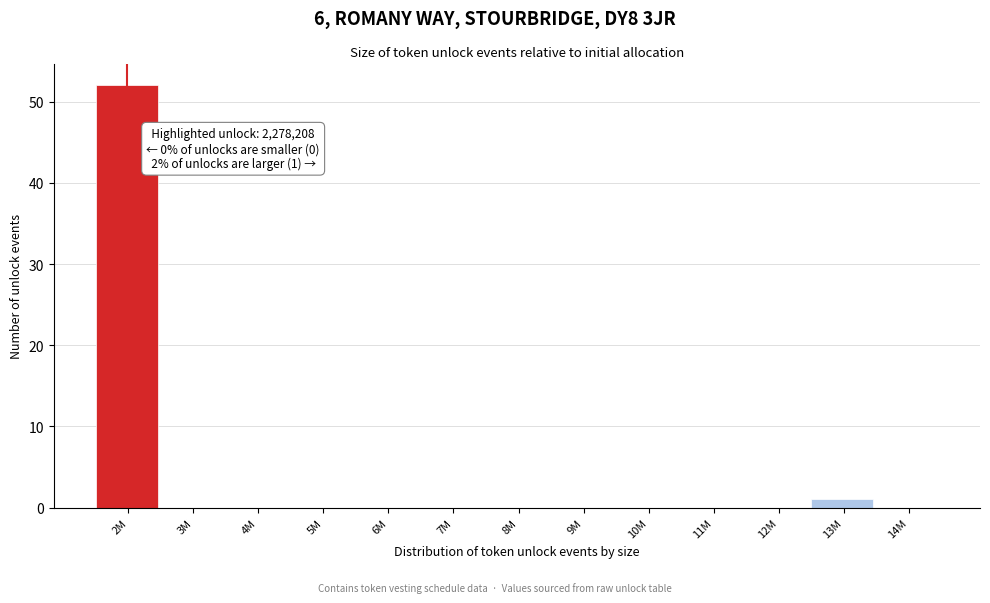

Reading left to right, what are all the values shown in this chart?

2M=52	3M=0	4M=0	5M=0	6M=0	7M=0	8M=0	9M=0	10M=0	11M=0	12M=0	13M=1	14M=0